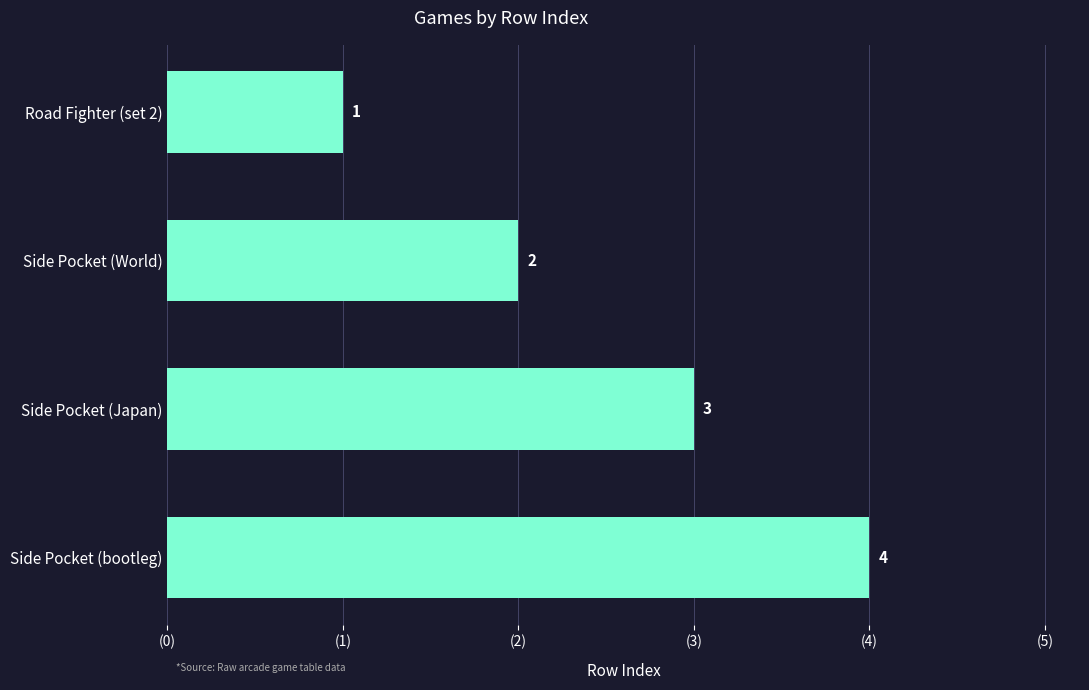

What is the value of the 3rd bar from the top?

3